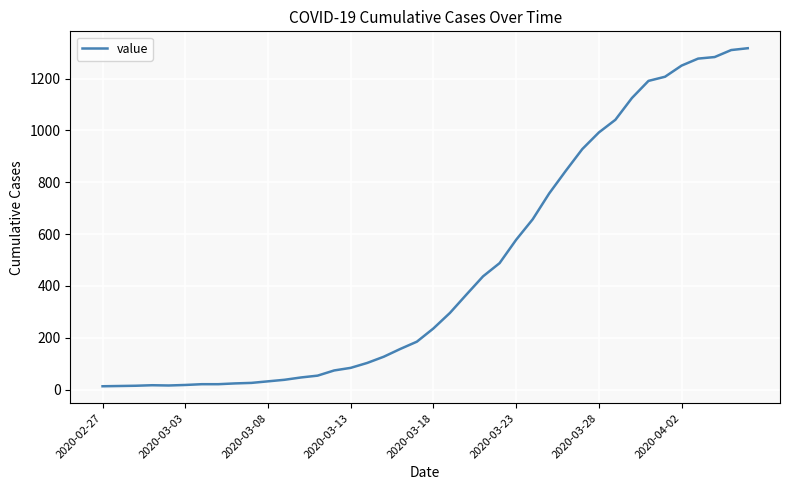

What is the maximum value shown in the chart?

1317